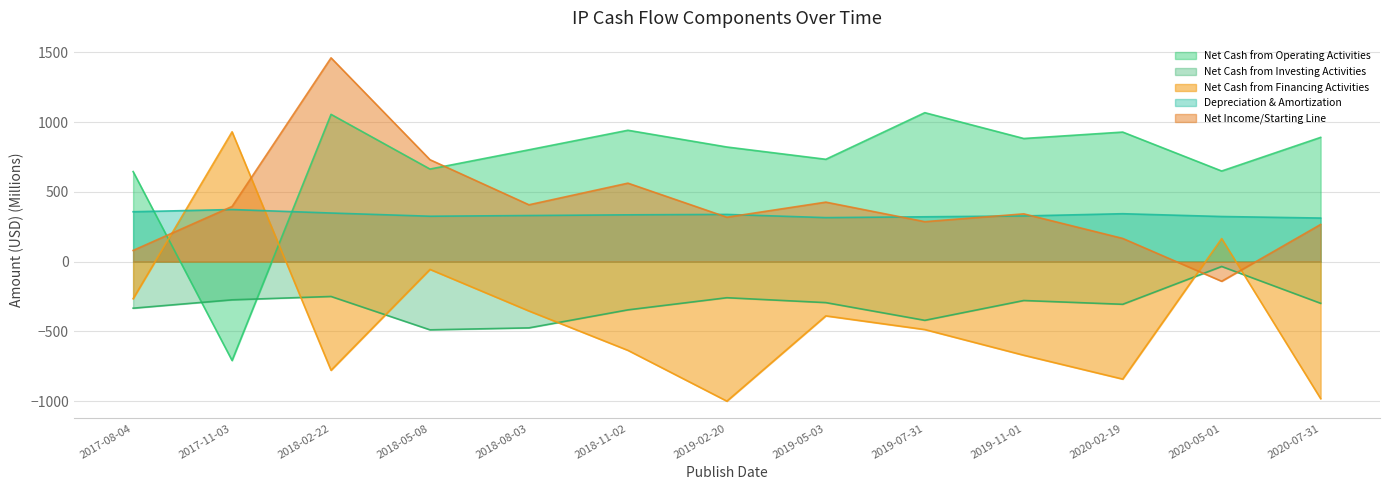

Does the chart display data point markers on the line(s)?

No